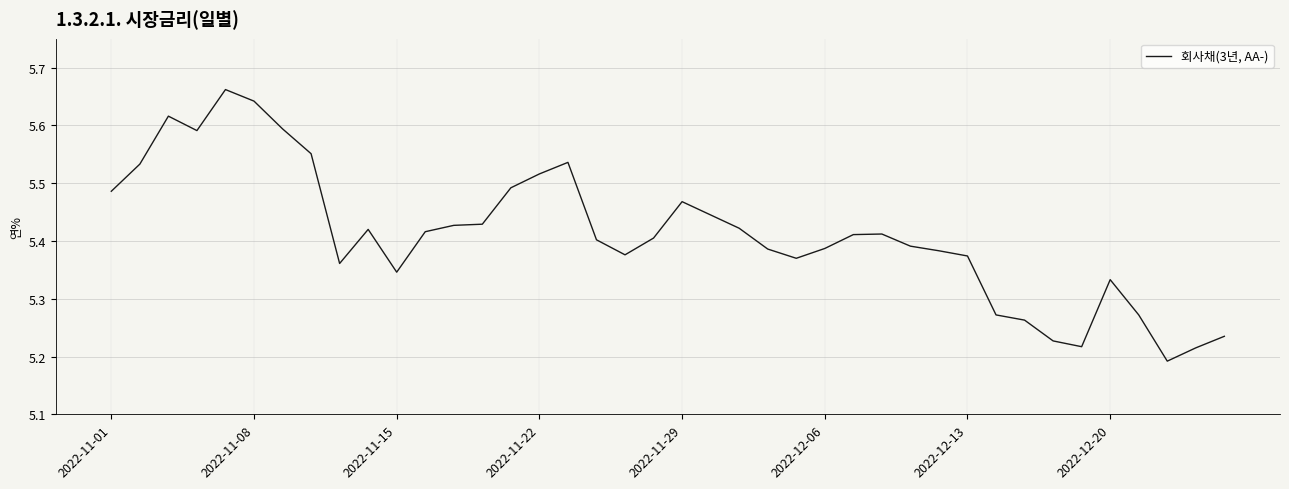

What is the difference between the maximum and minimum values?

0.5